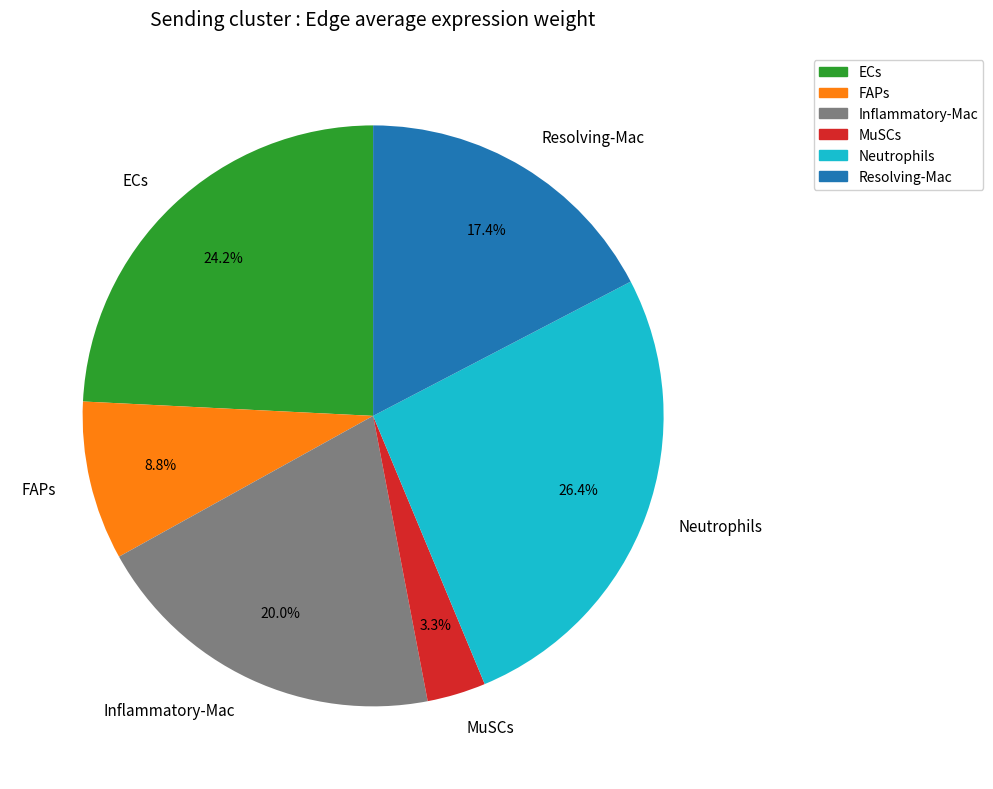

Does MuSCs represent more than half of the total?

No